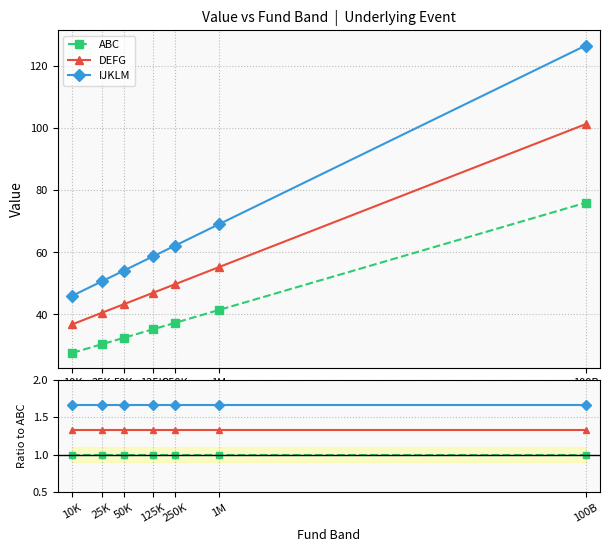

What are all the series names shown in the legend?

ABC, DEFG, IJKLM